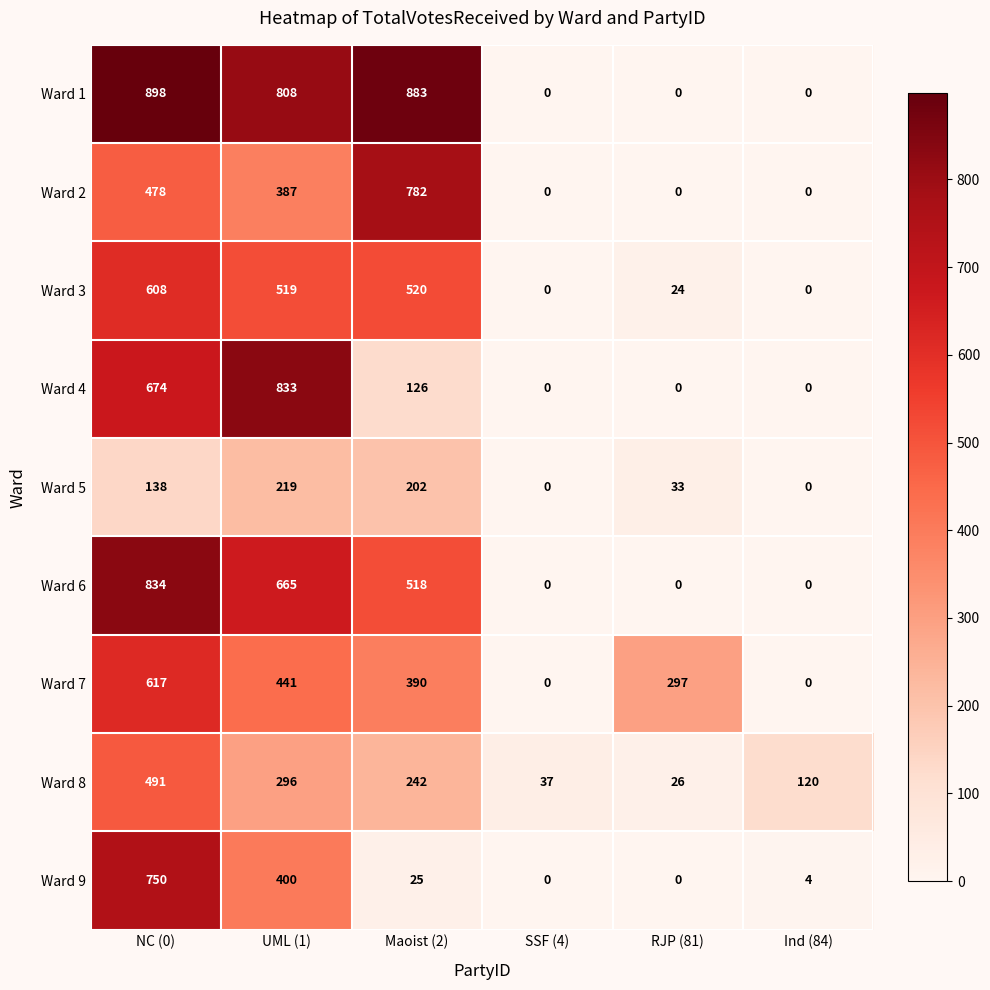

Between RJP (81) and Ind (84), which series saw the biggest shift?

Ward 7